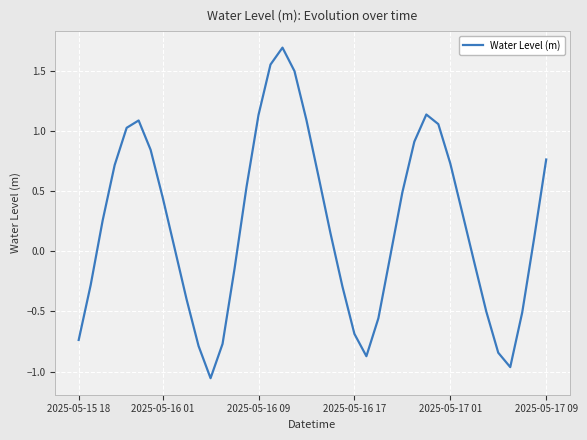

What is the difference between the maximum and minimum values?

2.8